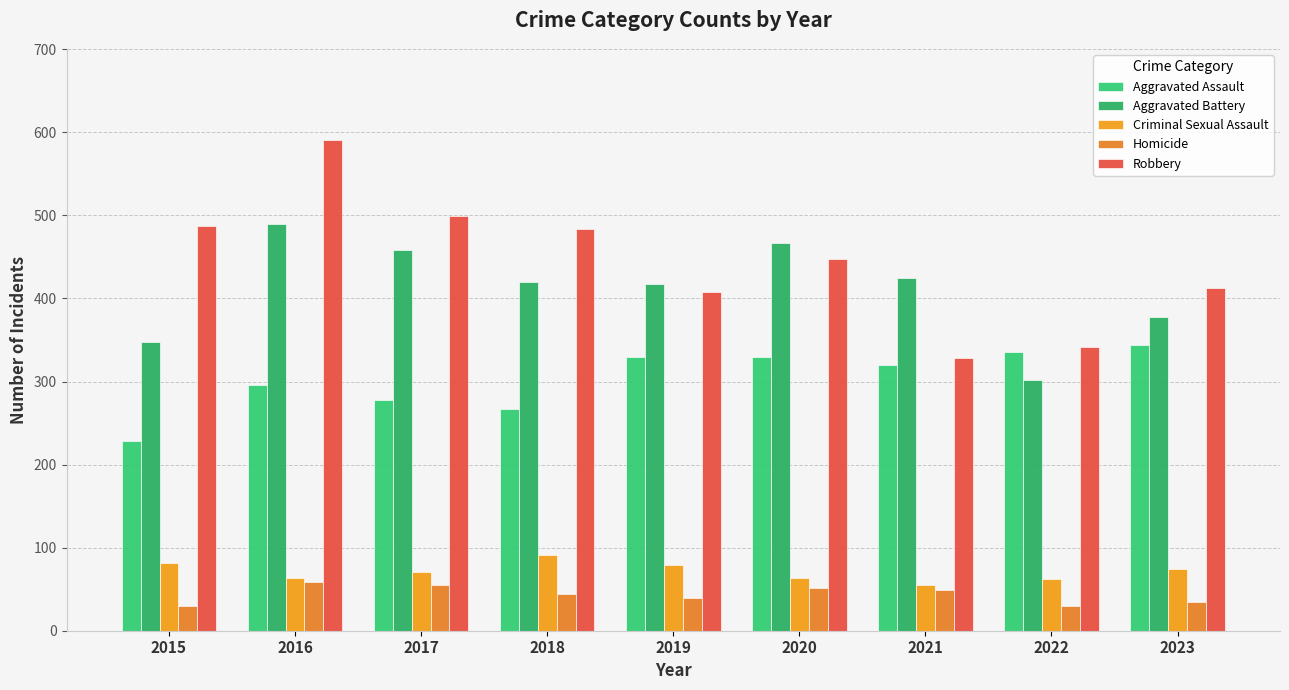

How many values in the Robbery series are below 447?

4